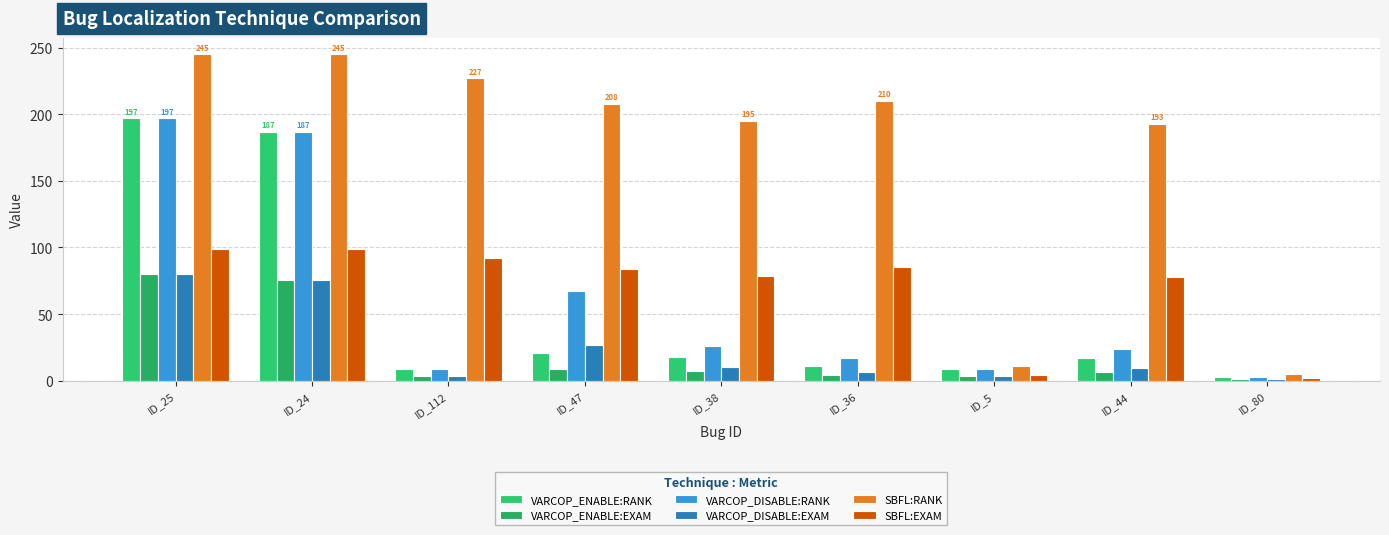

Reading left to right, list all the values displayed in this chart.

VARCOP_ENABLE:RANK: ID_25=197.0	ID_24=187.0	ID_112=9.0	ID_47=21.0	ID_38=18.0	ID_36=11.0	ID_5=9.0	ID_44=17.0	ID_80=3.0
VARCOP_ENABLE:EXAM: ID_25=79.8	ID_24=75.7	ID_112=3.6	ID_47=8.5	ID_38=7.3	ID_36=4.5	ID_5=3.6	ID_44=6.9	ID_80=1.2
VARCOP_DISABLE:RANK: ID_25=197.0	ID_24=187.0	ID_112=9.0	ID_47=67.0	ID_38=26.0	ID_36=17.0	ID_5=9.0	ID_44=24.0	ID_80=3.0
VARCOP_DISABLE:EXAM: ID_25=79.8	ID_24=75.7	ID_112=3.6	ID_47=27.1	ID_38=10.5	ID_36=6.9	ID_5=3.6	ID_44=9.7	ID_80=1.2
SBFL:RANK: ID_25=245.0	ID_24=245.0	ID_112=227.0	ID_47=208.0	ID_38=195.0	ID_36=210.0	ID_5=11.0	ID_44=193.0	ID_80=5.0
SBFL:EXAM: ID_25=99.2	ID_24=99.2	ID_112=91.9	ID_47=84.2	ID_38=79.0	ID_36=85.0	ID_5=4.5	ID_44=78.1	ID_80=2.0